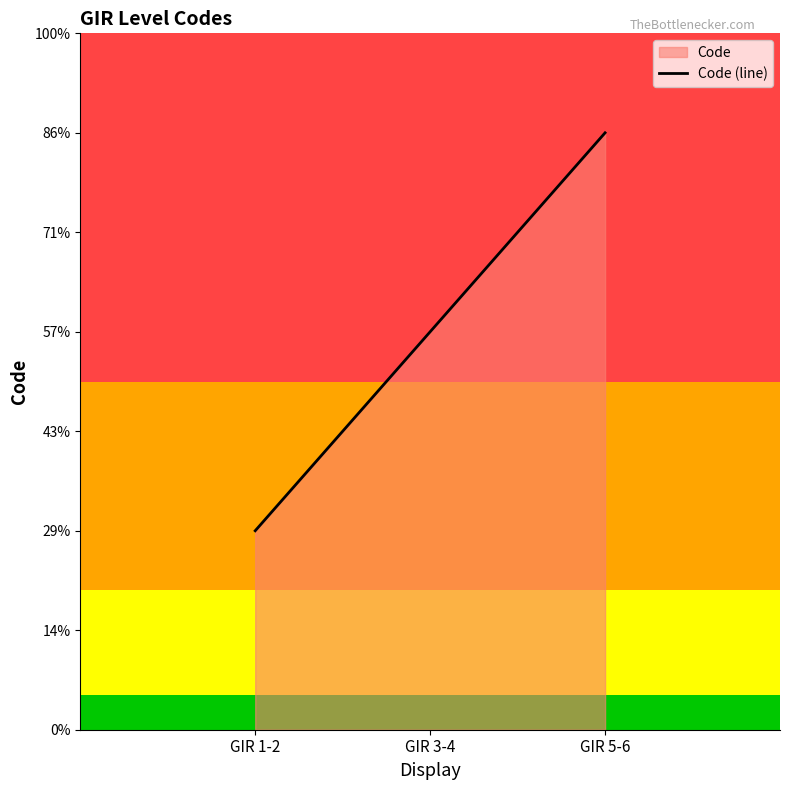

Rank the categories by value from highest to lowest.

GIR 5-6, GIR 3-4, GIR 1-2